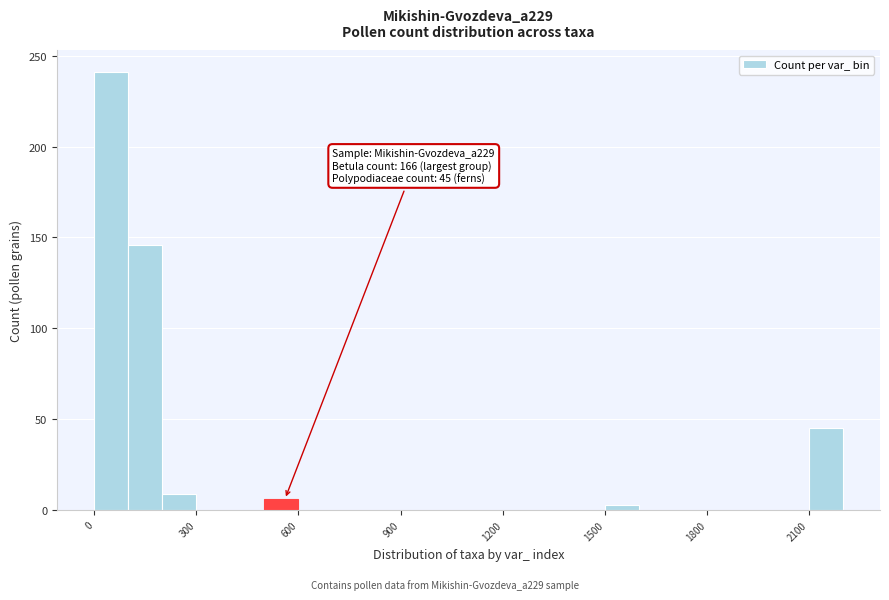

Around what value on the x-axis is the tallest bar? Give the approximate position of its centre, as read against the axis.

50